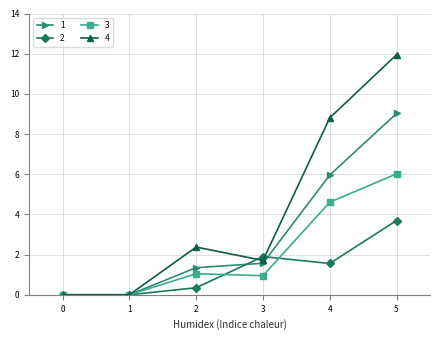

Which series has the widest spread of values?

4